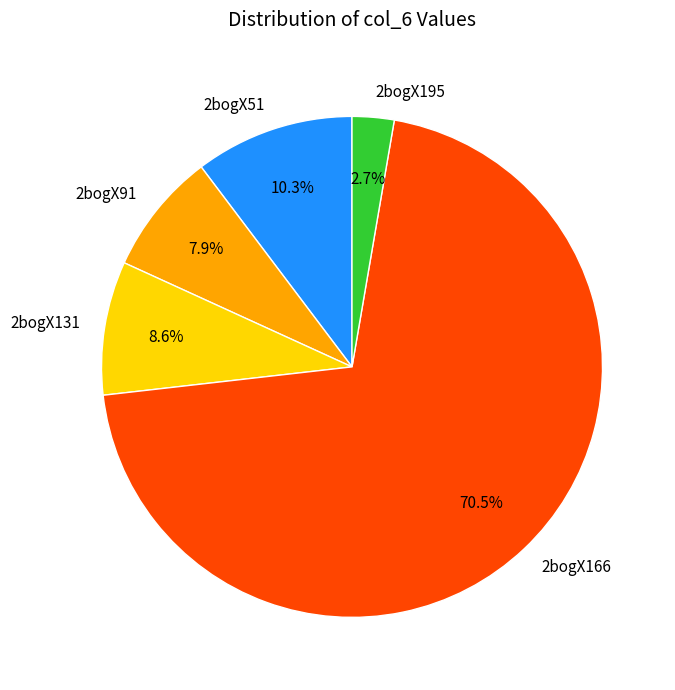

Which category accounts for the majority?

2bogX166